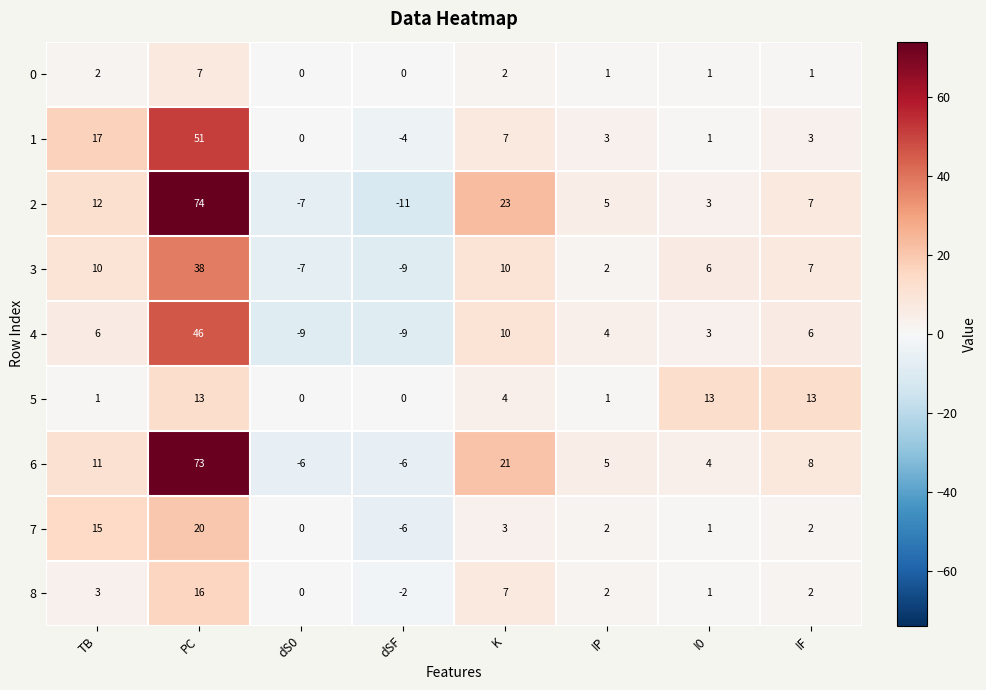

At which category is the sum across all series the highest?

PC